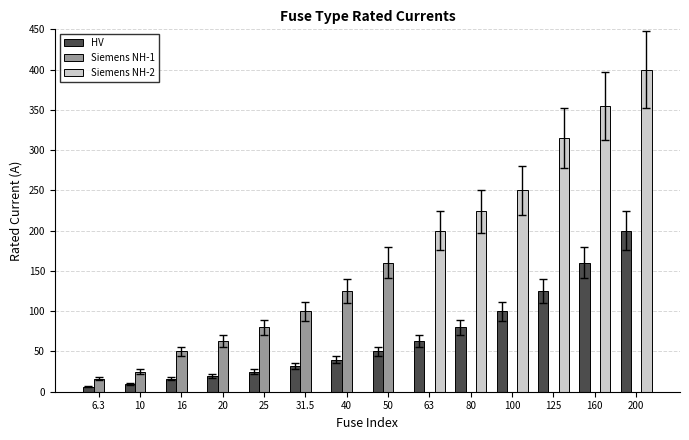

What is the sum of the HV values at 20 and 10?

30.0